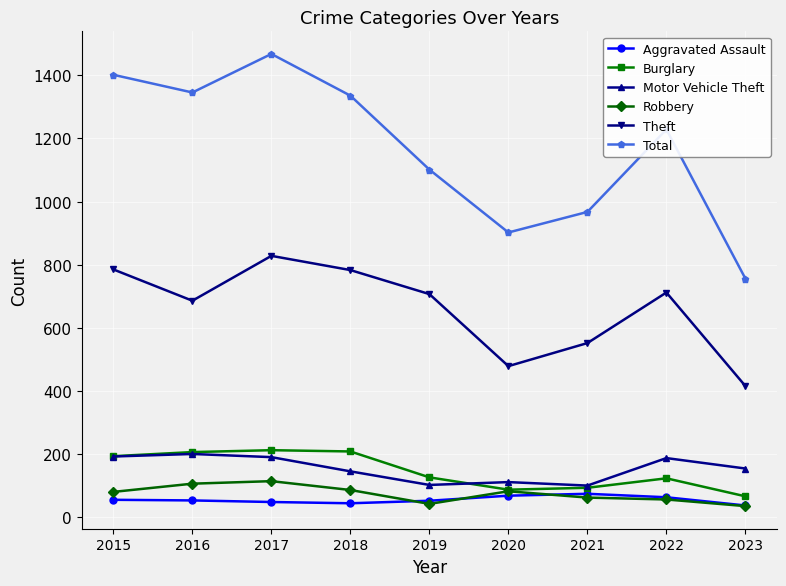

Between 2017 and 2018, which series saw the biggest shift?

Total